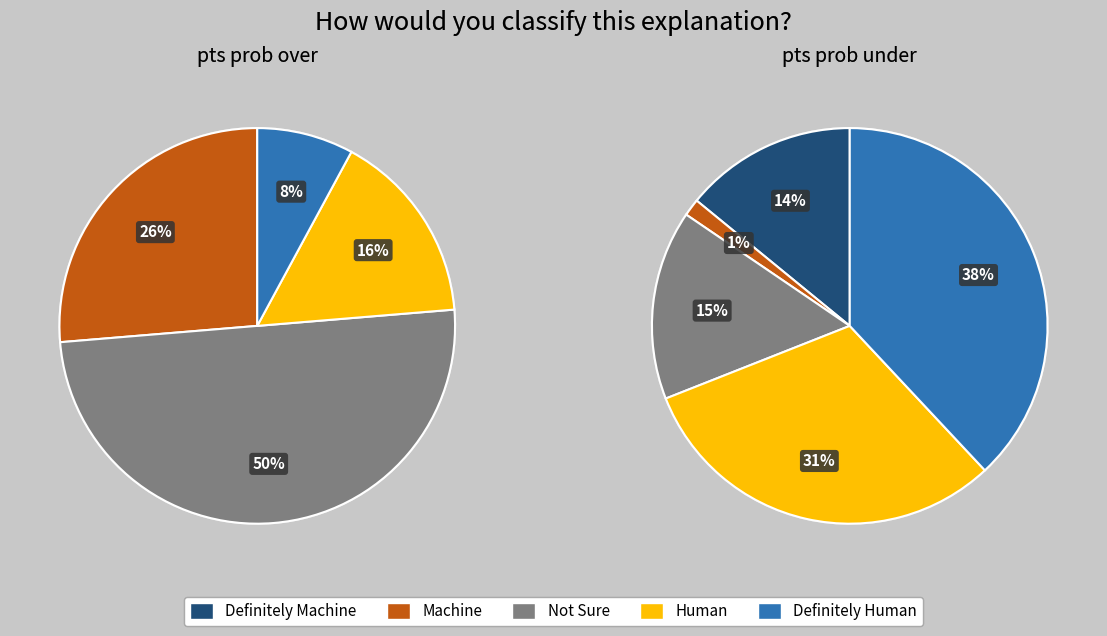

Rank the series by their maximum value, from highest to lowest.

pts prob over, pts prob under